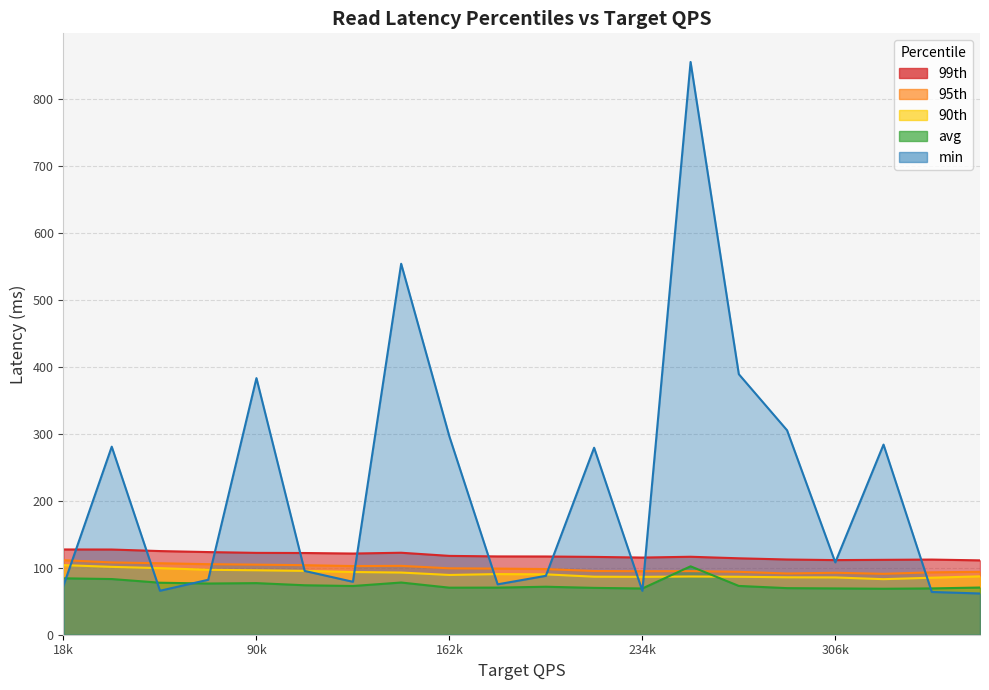

Is the value of 99th at 252000 greater than the value of 95th at 360000?

Yes